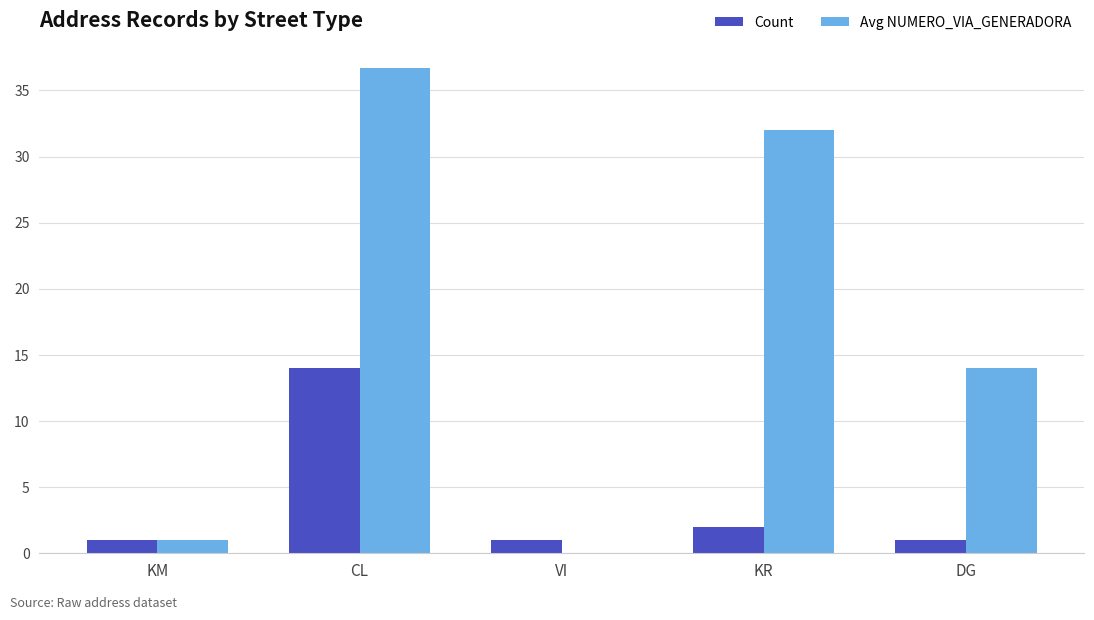

Where is Avg NUMERO_VIA_GENERADORA nearest to the value 18?

DG